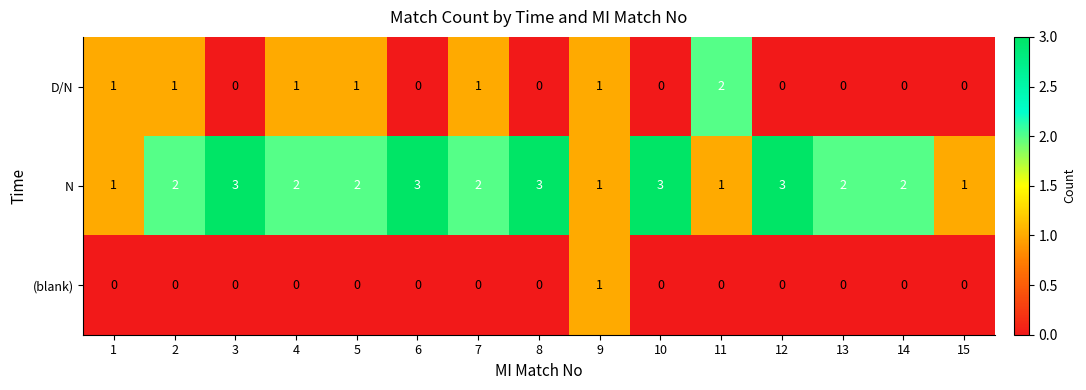

True or false: N has a value of 3 at 6.

True